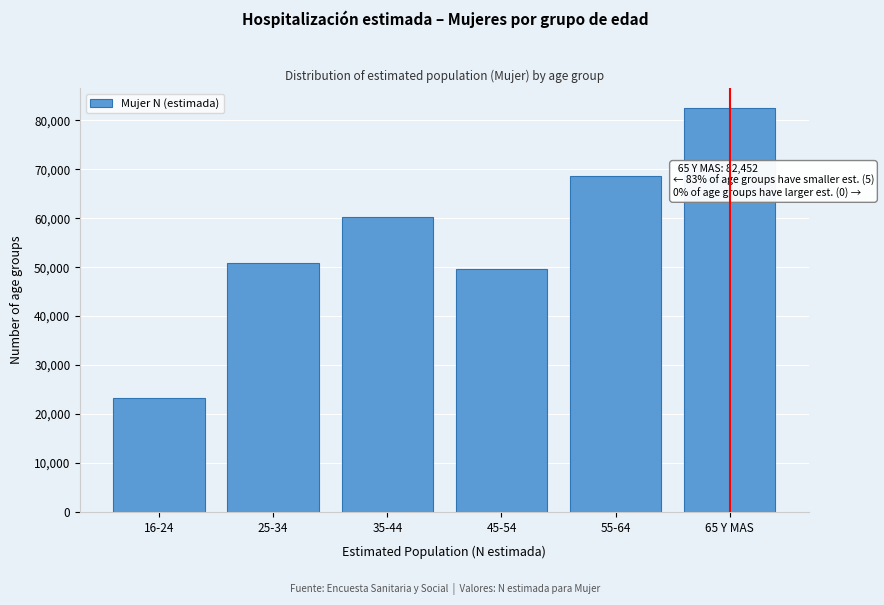

Reading left to right, extract all data points from this chart.

16-24=23281	25-34=50838	35-44=60280	45-54=49594	55-64=68604	65 Y MAS=82452